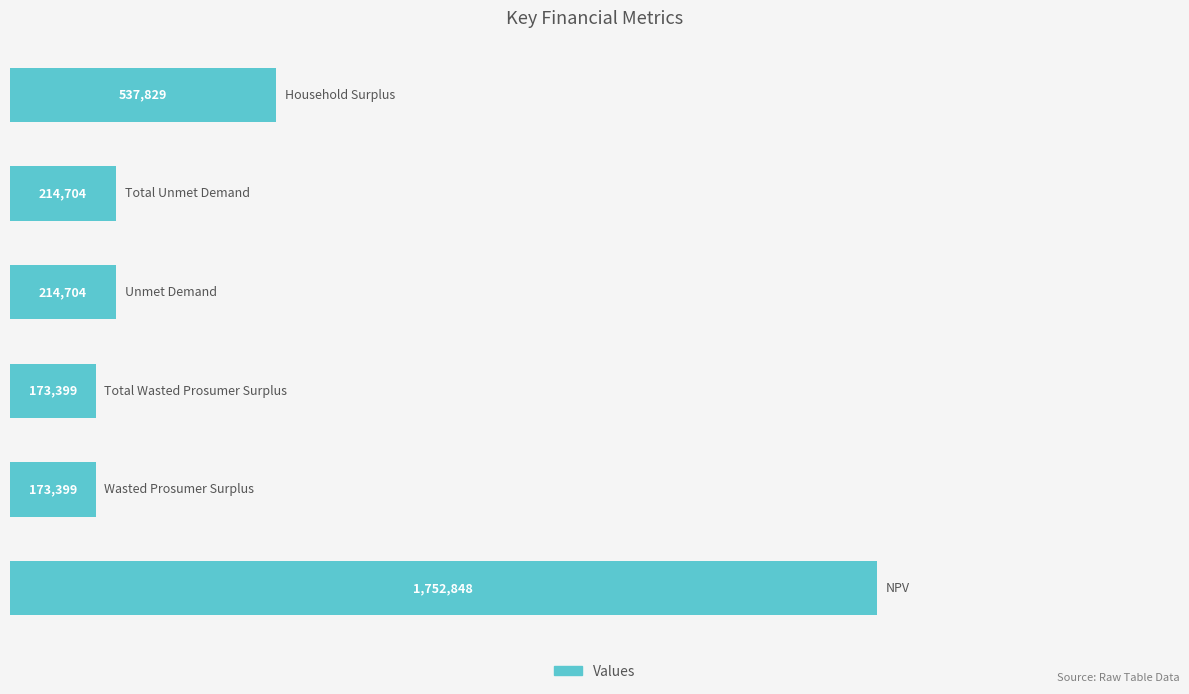

What is the maximum value shown in the chart?

1752848.0